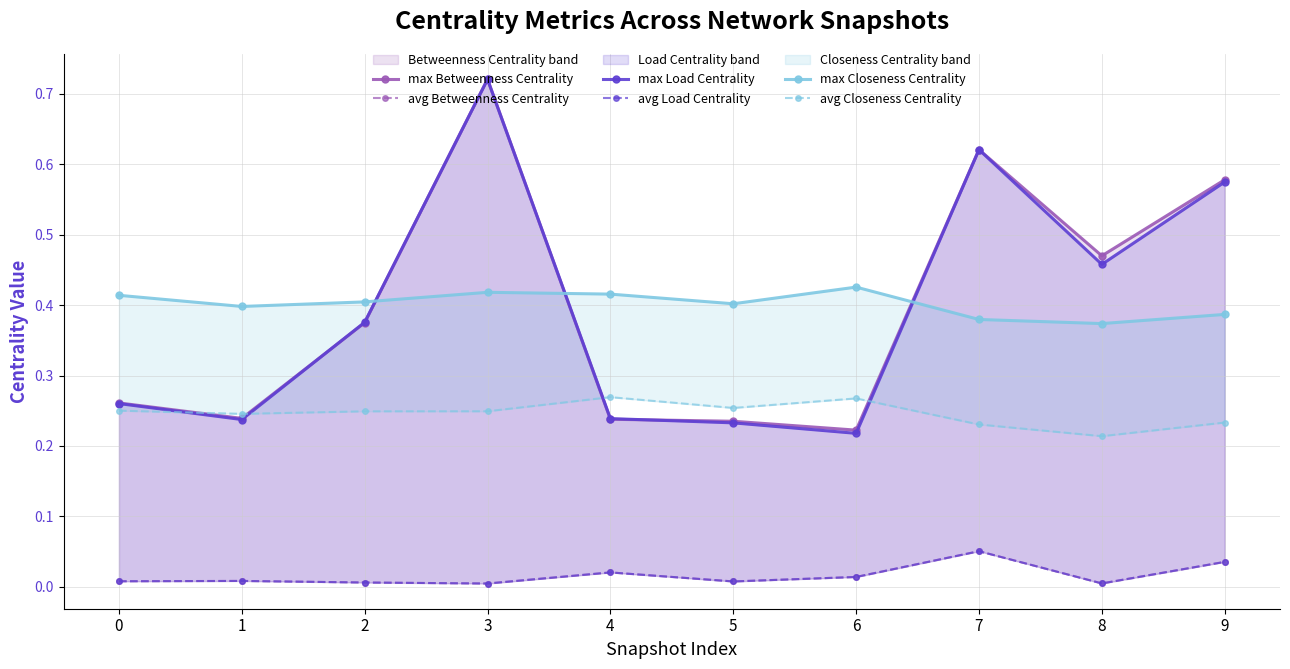

Which series changed the most between 5 and 8?

max Betweenness Centrality